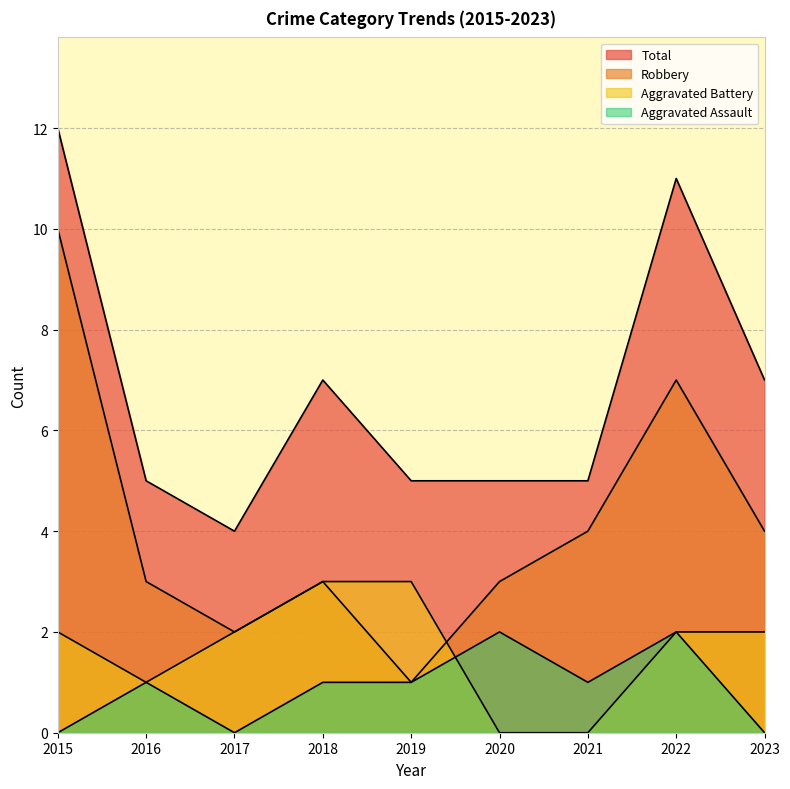

Which series has the widest spread of values?

Robbery